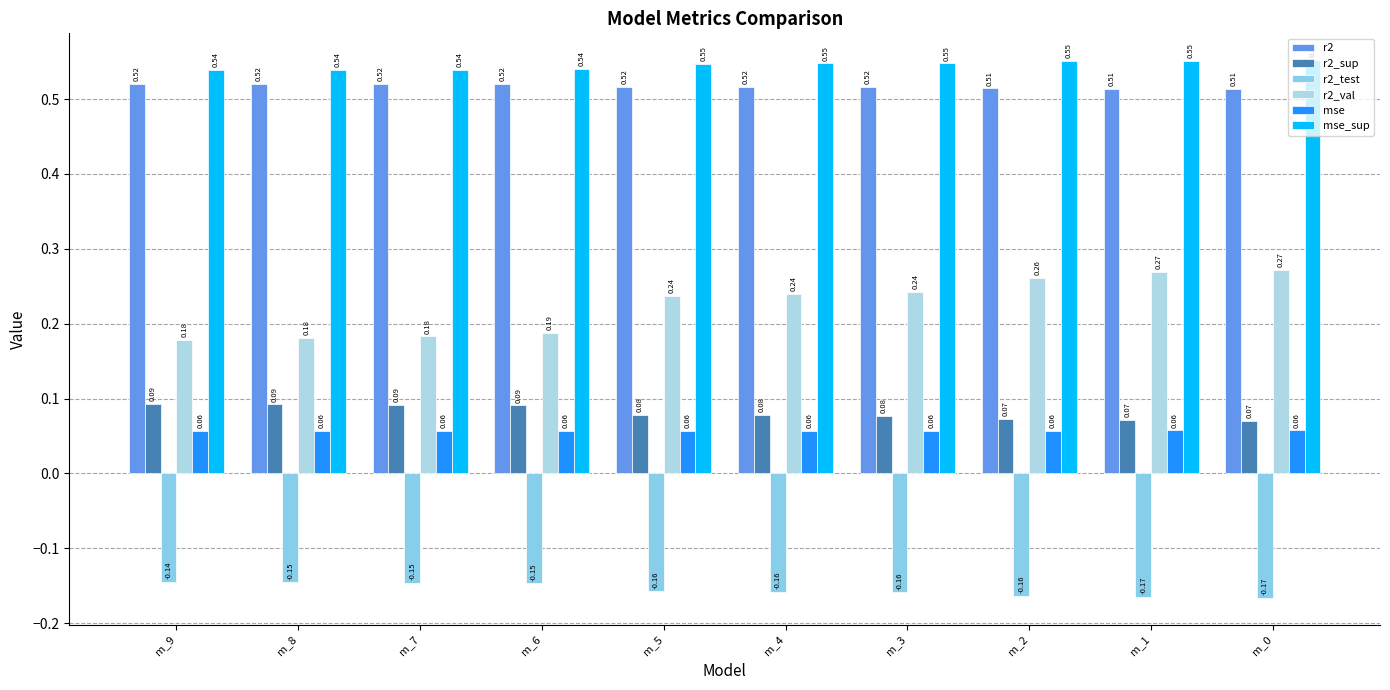

Which series has the largest total across all categories?

mse_sup